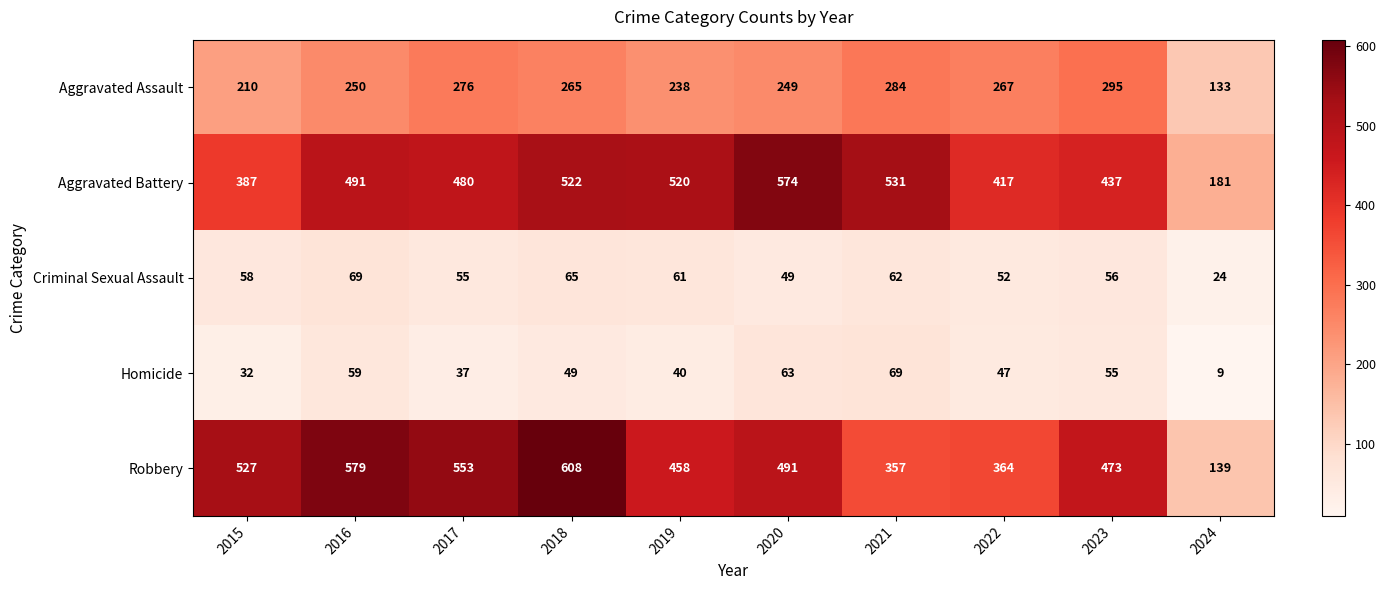

Which category has the lowest value in the Criminal Sexual Assault series?

2024